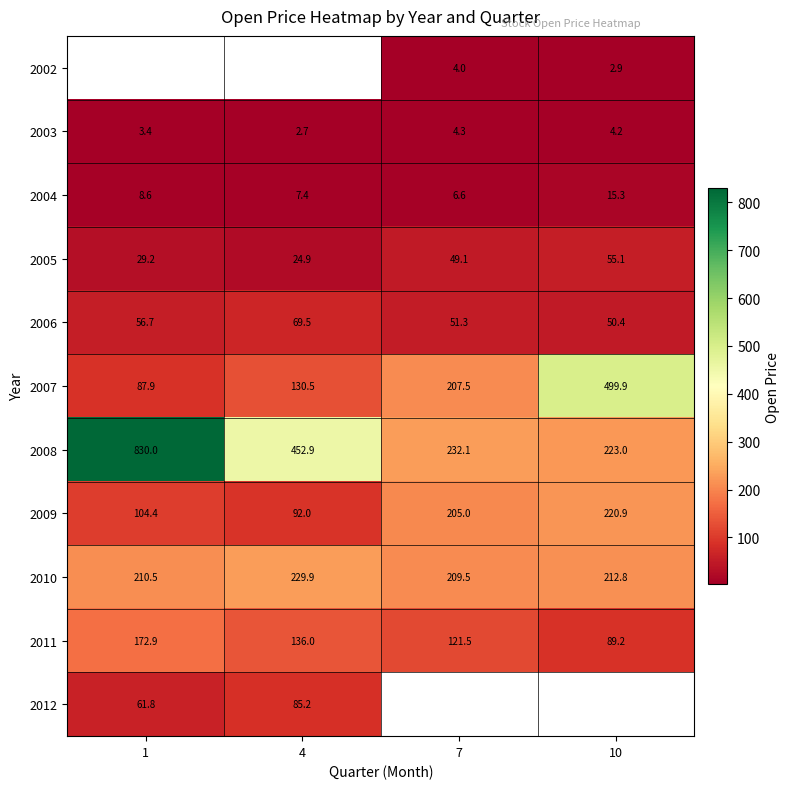

What is the difference between the maximum and minimum values in the 2010 series?

20.4